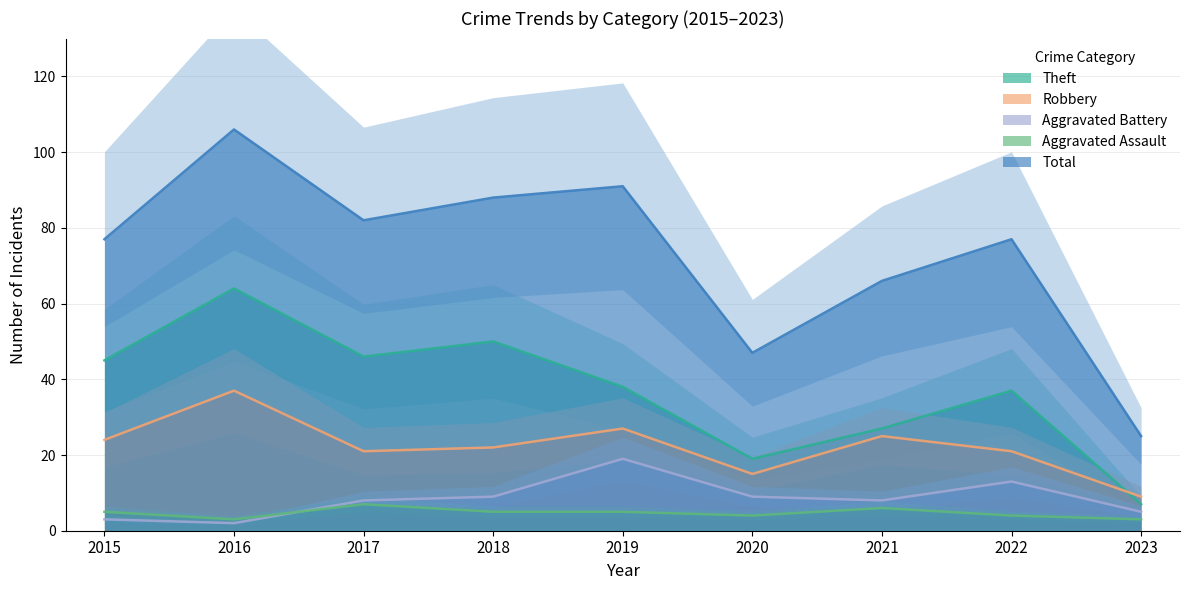

List the series in order of their peak value, lowest first.

Aggravated Assault, Aggravated Battery, Robbery, Theft, Total